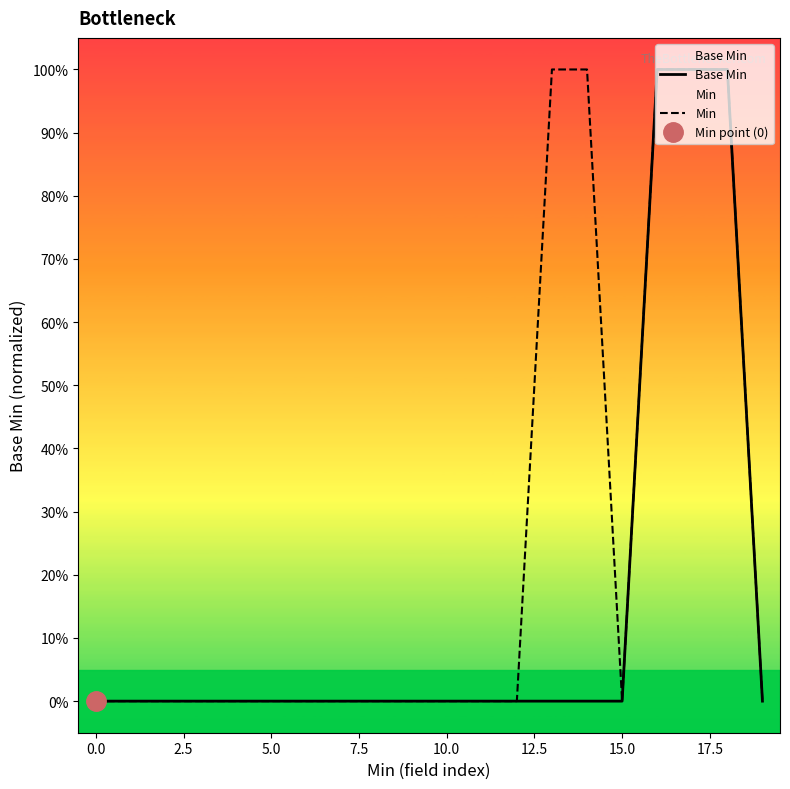

What is the difference between the maximum and minimum values in the Min series?

1